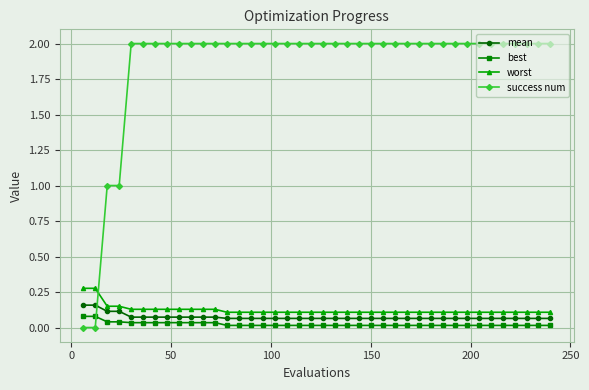

Which series has the largest range (max minus min)?

success num